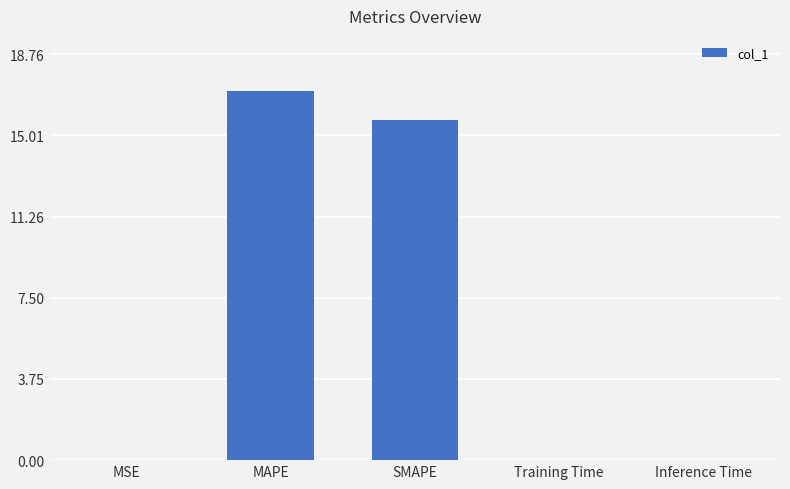

Are the bars horizontal?

No